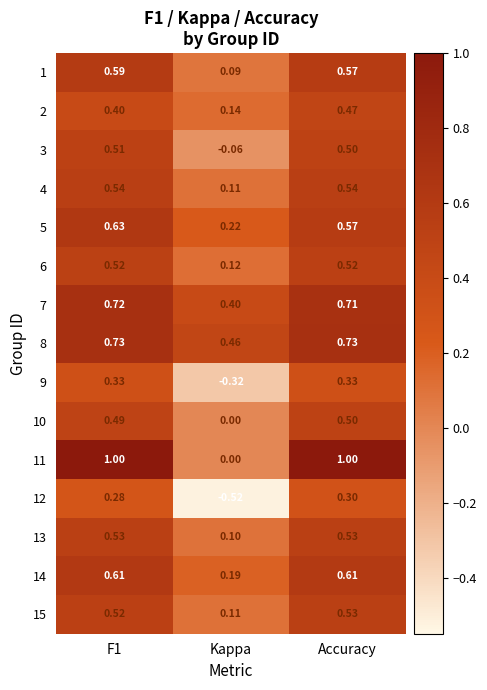

Which category has the lowest value in the 11 series?

Kappa